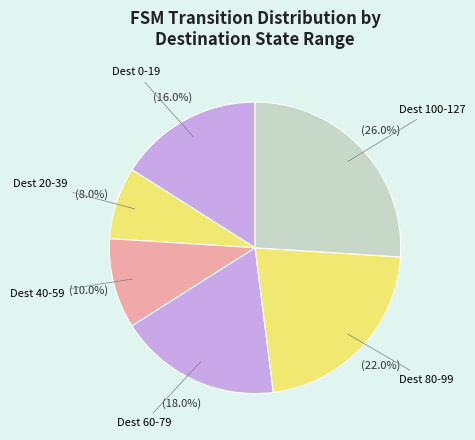

Which slice is the smallest?

Dest 20-39